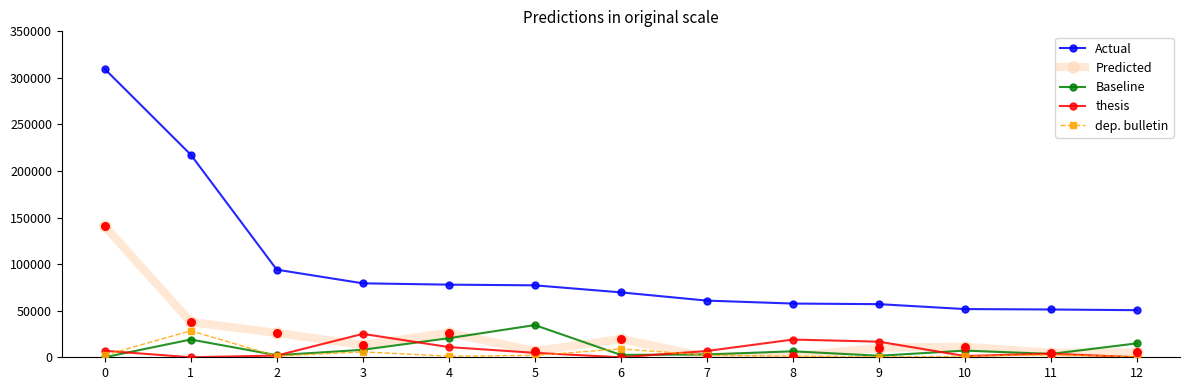

What is the total value across all series at 7?

73289